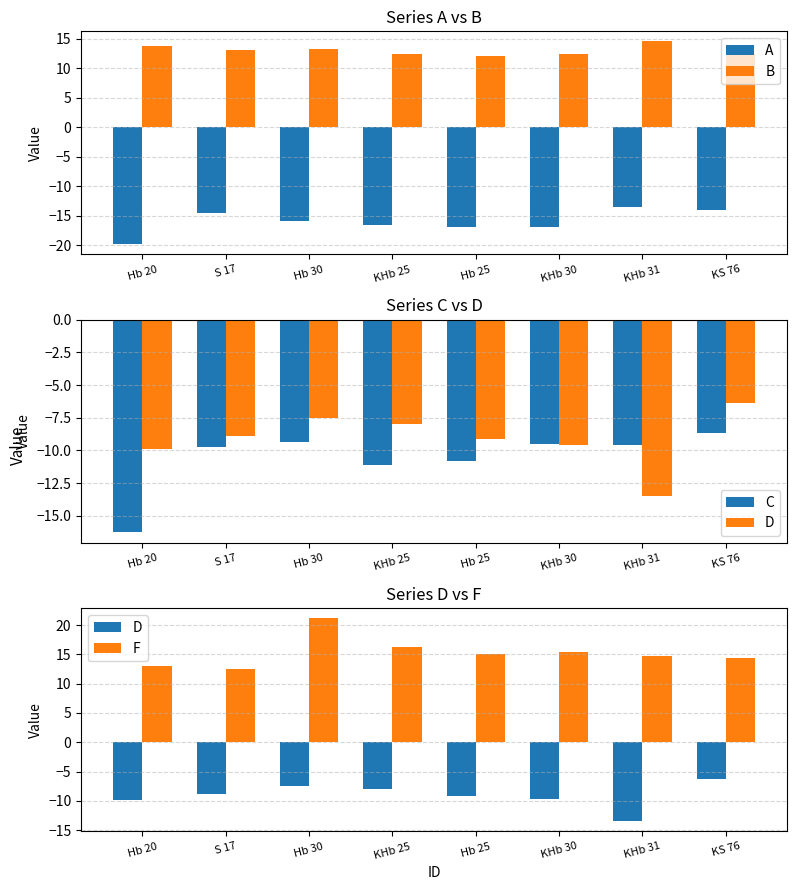

How many data points in B are less than 13?

4